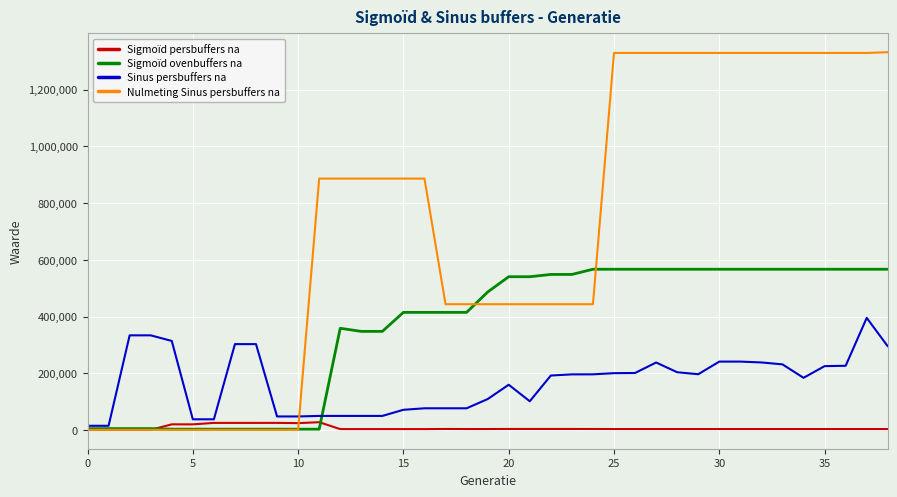

Which series has the largest total across all categories?

Nulmeting Sinus persbuffers na